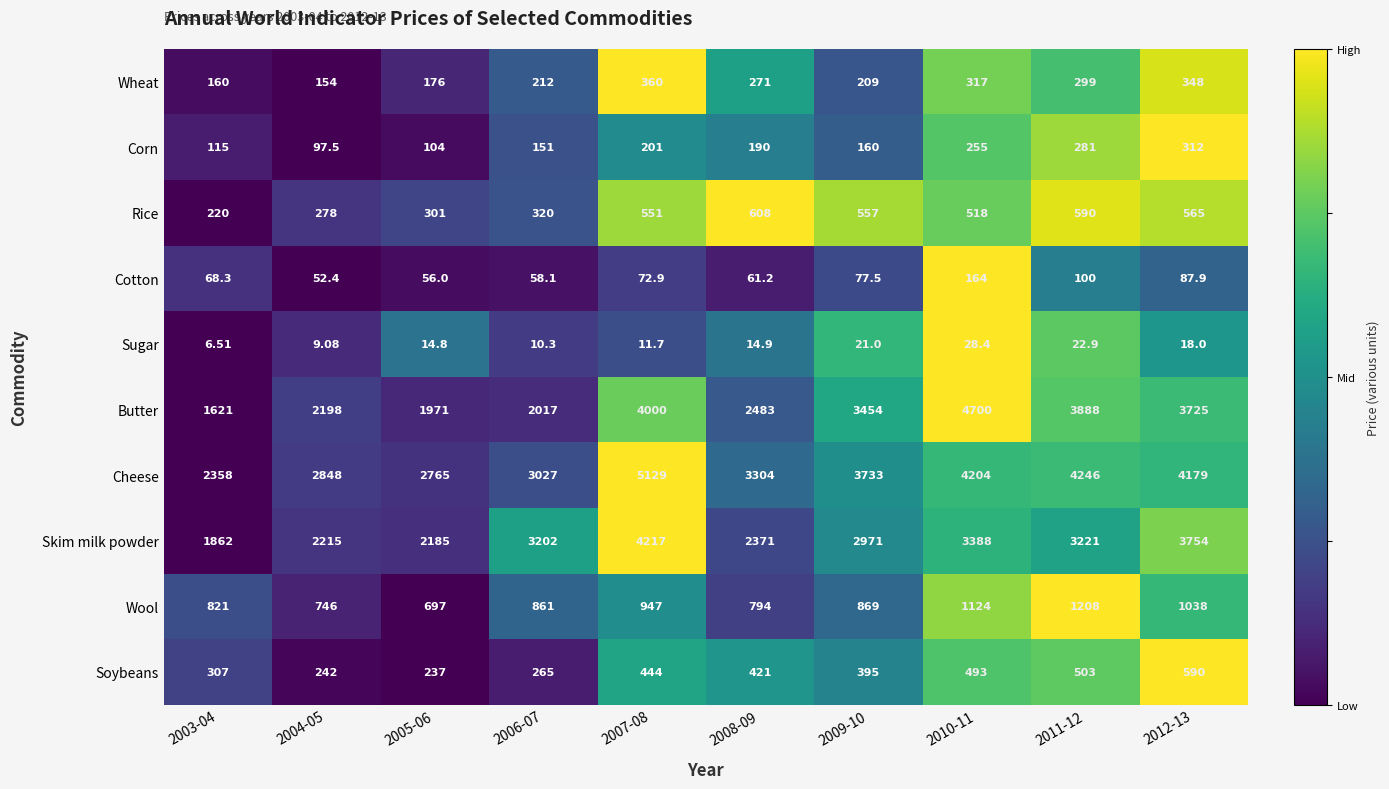

Which series has the largest total across all categories?

Cheese